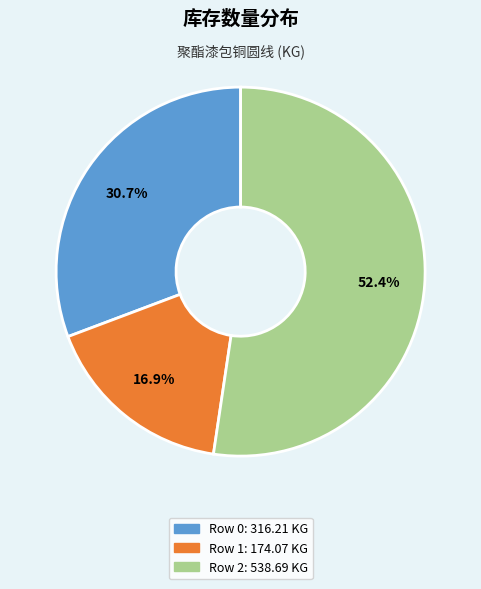

What is the majority slice?

Row 2: 538.69 KG